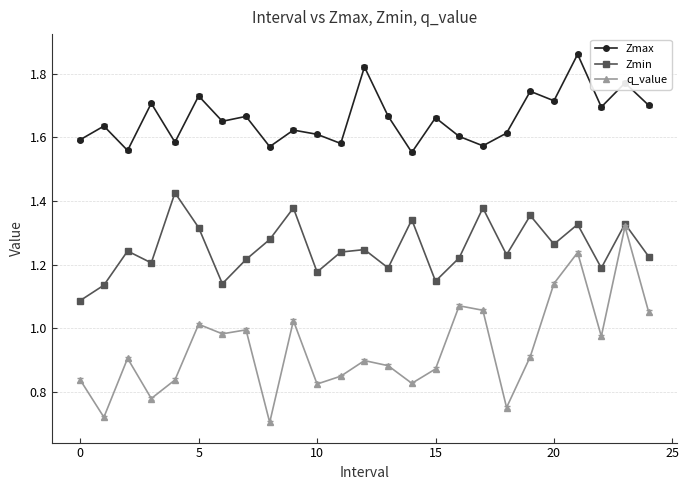

True or false: q_value and Zmax cross at least once.

False